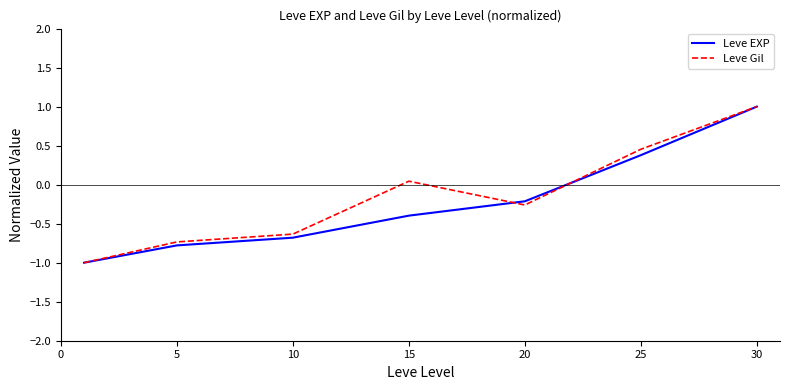

What are all the series names shown in the legend?

Leve EXP, Leve Gil